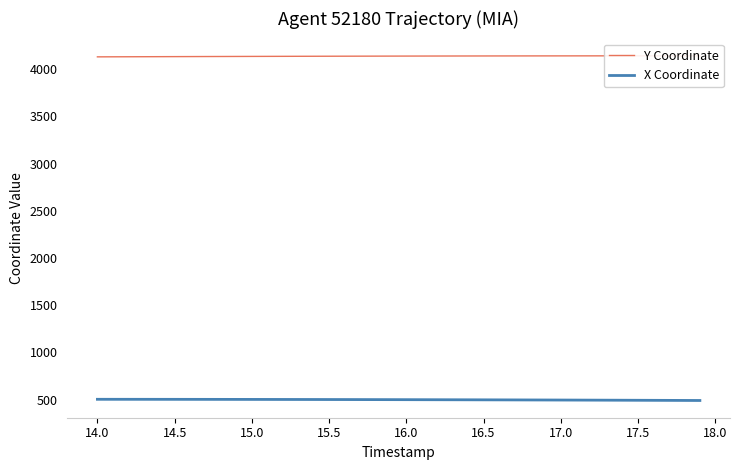

What is the minimum value for Y Coordinate?

4131.8